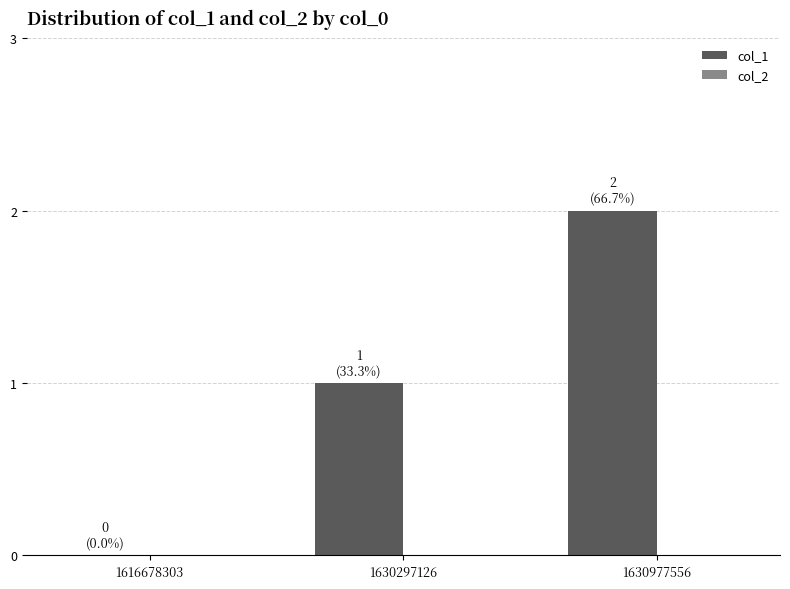

What is the sum of all values?

3